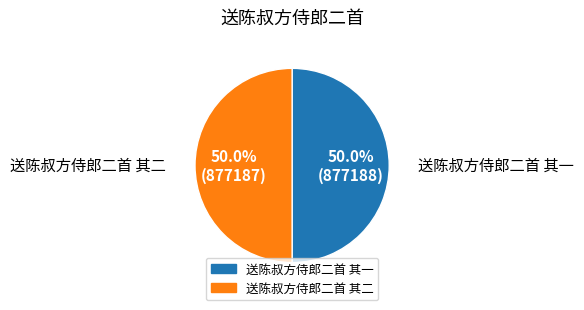

What portion of the pie excludes 送陈叔方侍郎二首 其一?

50.0%